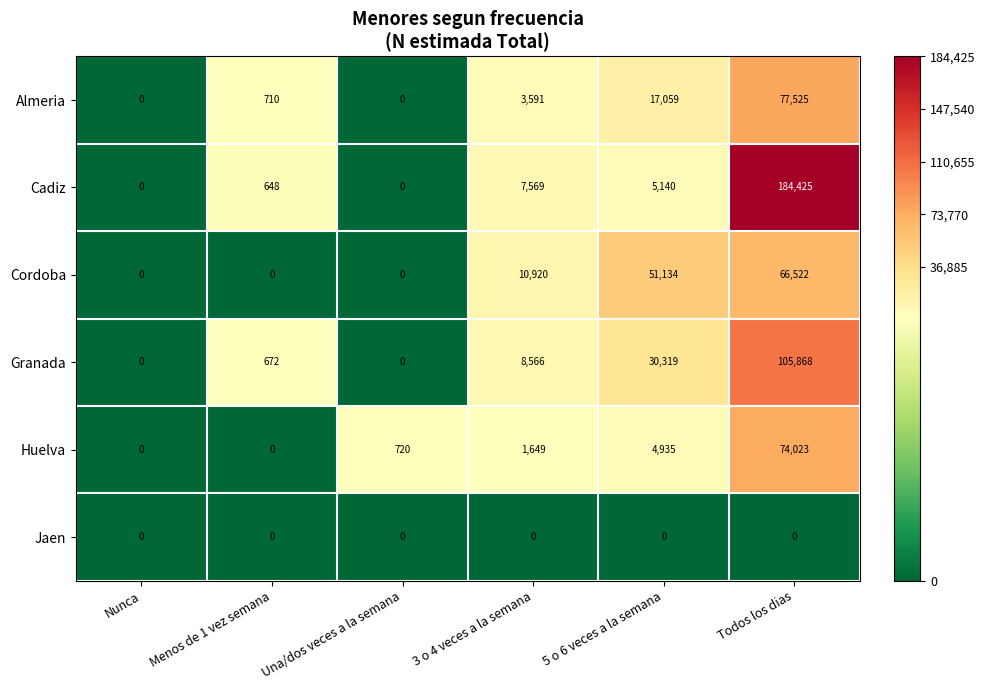

What is the sum of the Huelva values at 3 o 4 veces a la semana and Menos de 1 vez semana?

1649